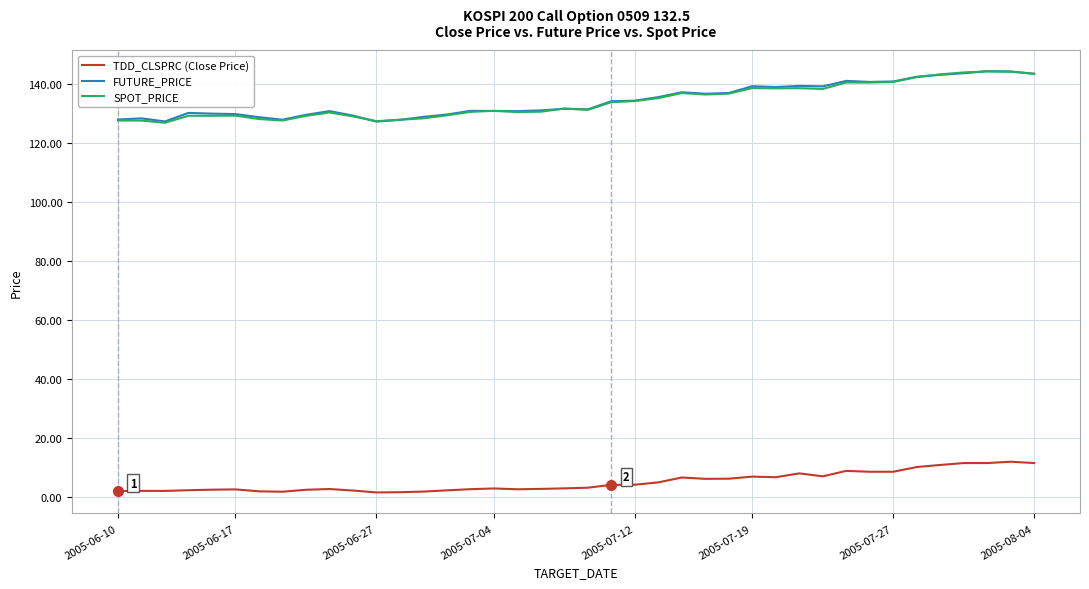

What is the maximum value shown in the chart?

144.4